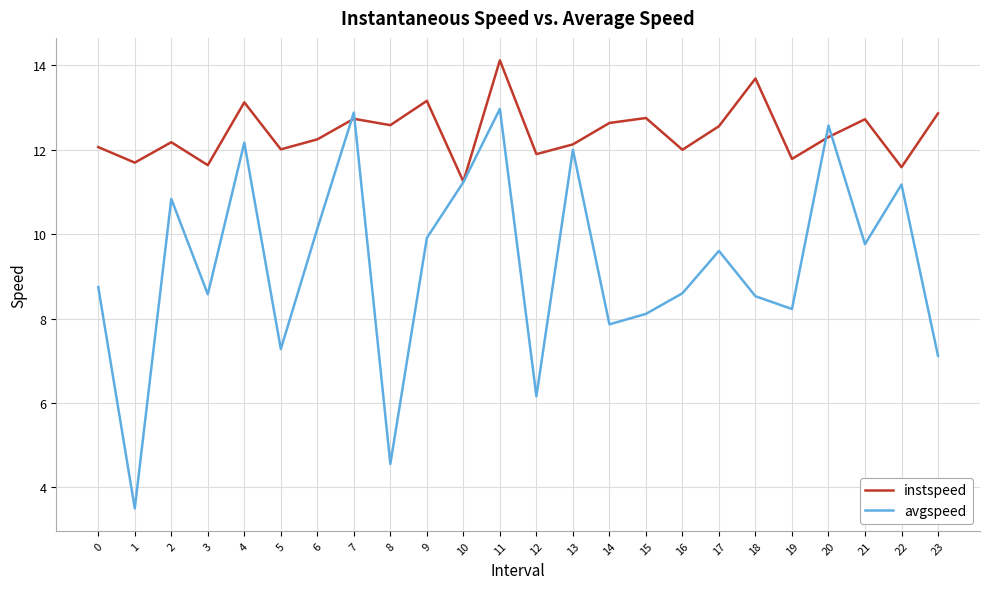

What is the difference between the second highest and minimum values in the avgspeed series?

9.4